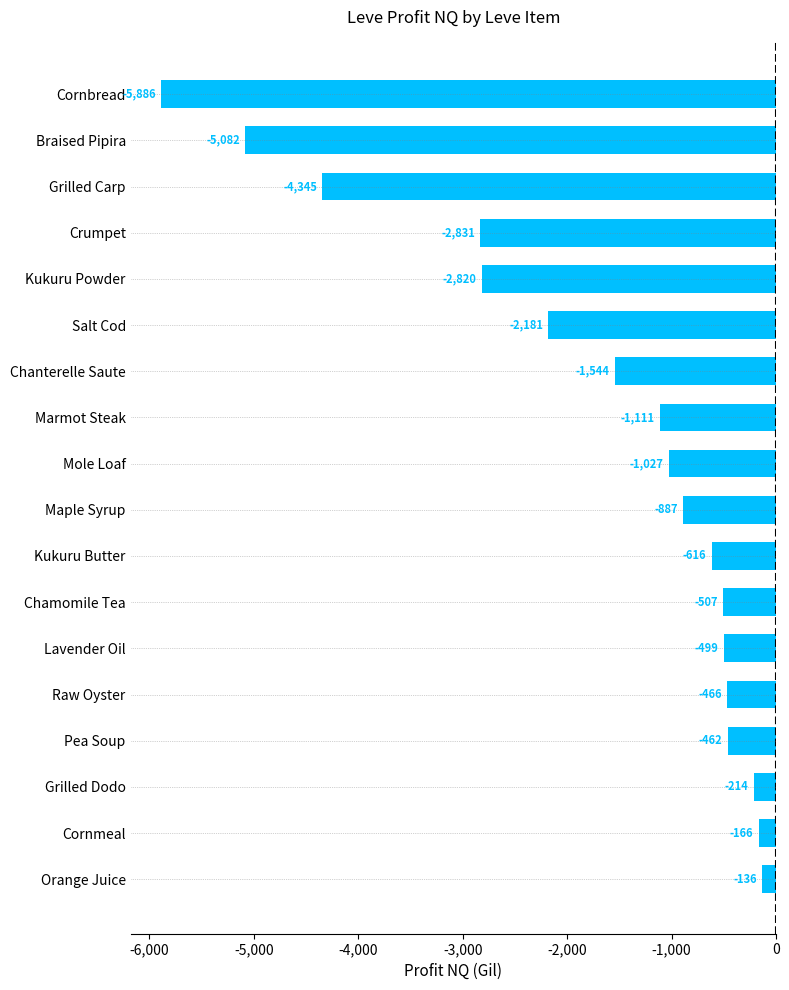

The value at Kukuru Powder is -2819.5. True or false?

True